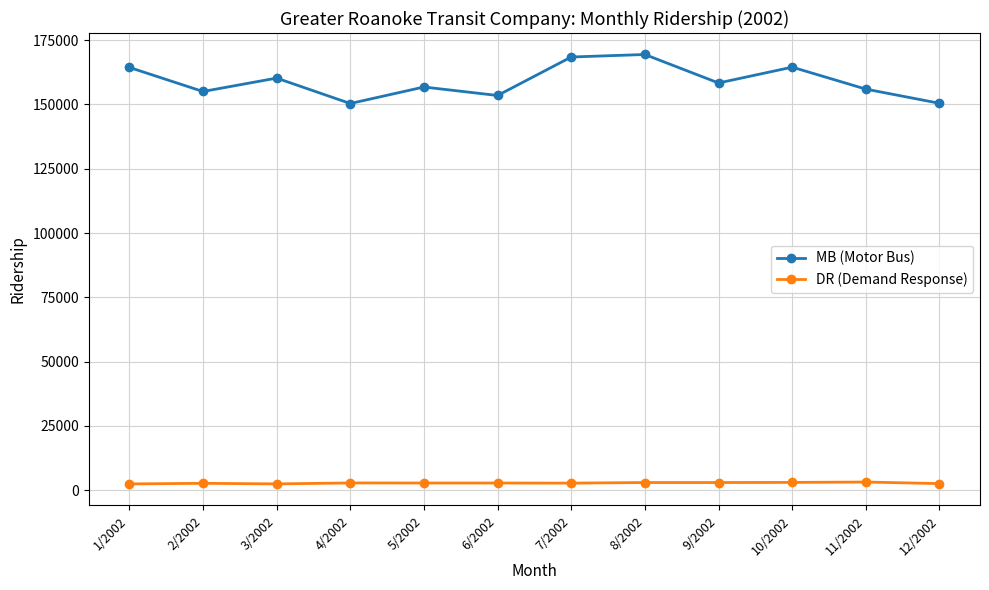

Where is the first local maximum for MB (Motor Bus)?

3/2002